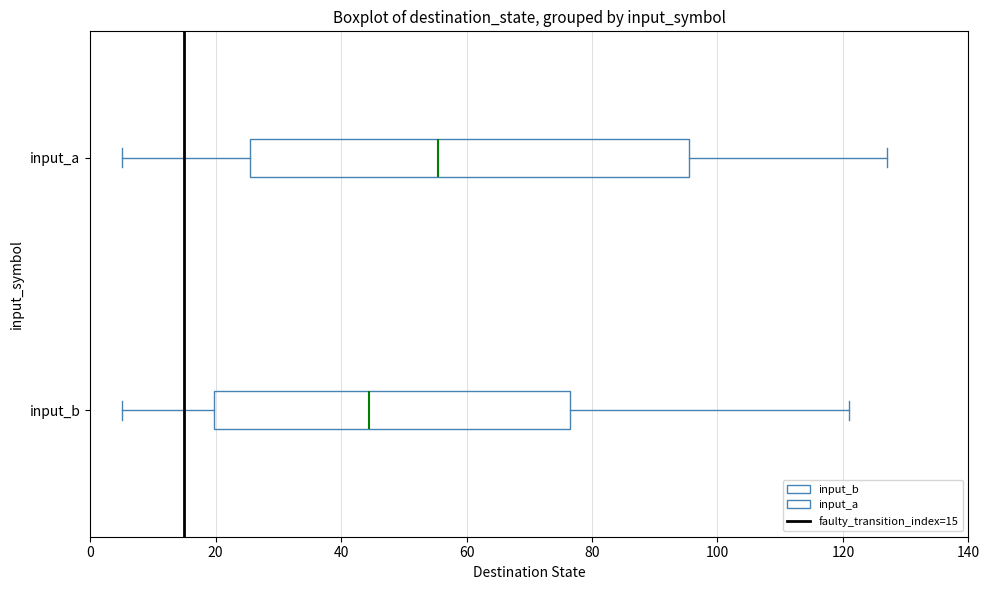

Which box is the widest, from its left edge to its right edge?

input_a